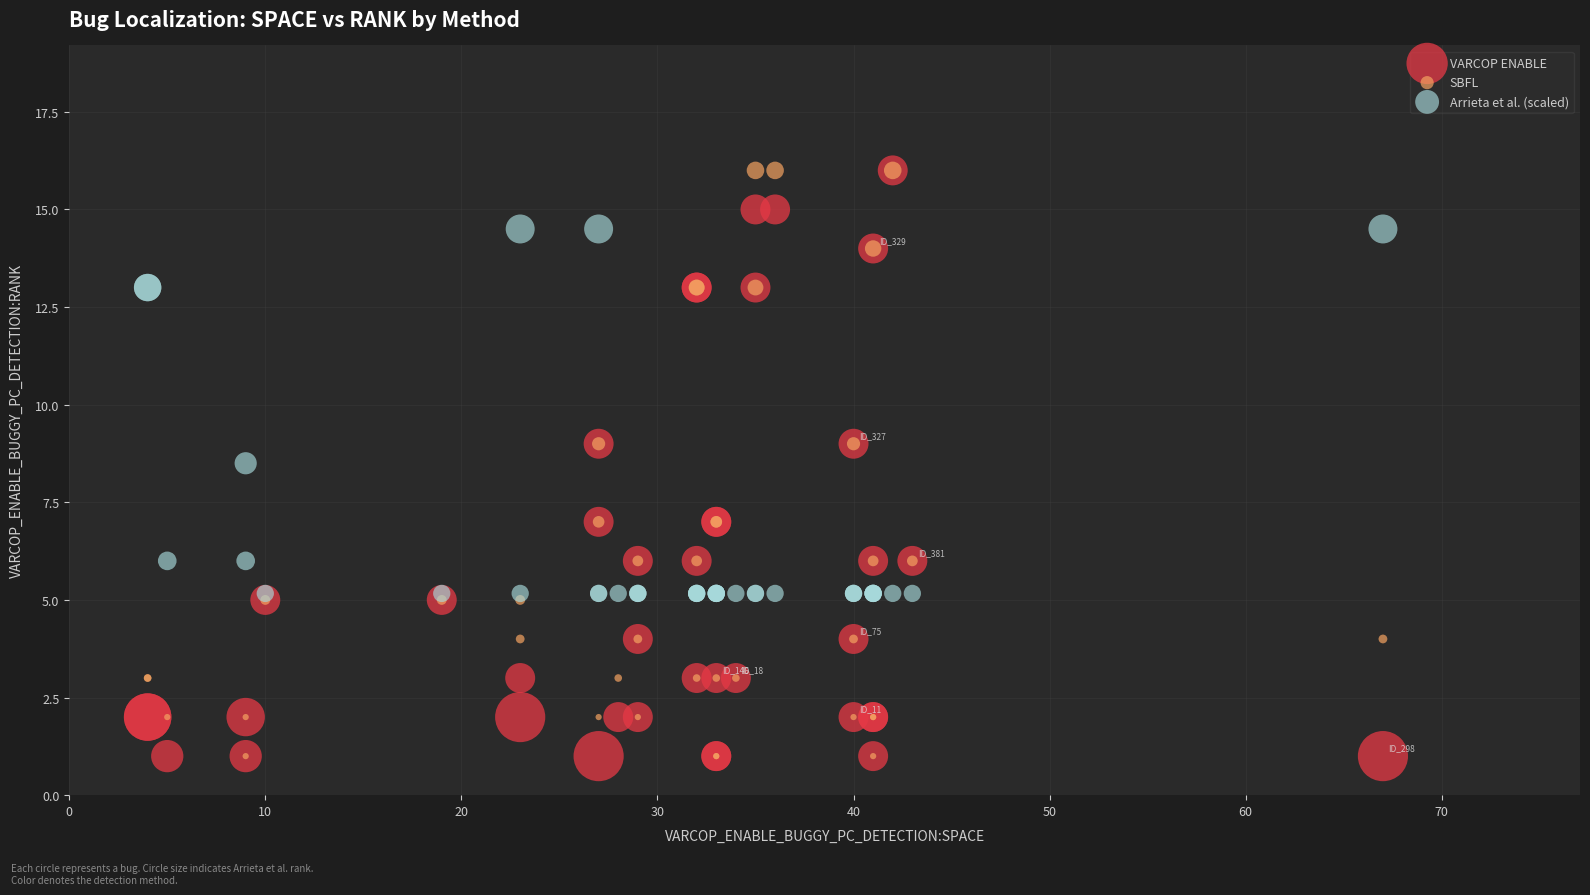

Across all series, what Y value is closest to 8?

8.5